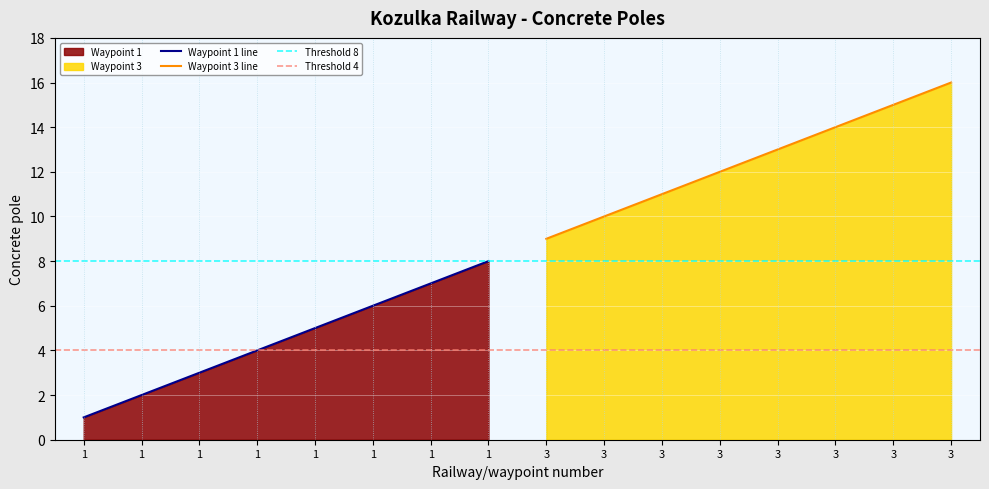

What is the value of the 1st point from the left?

1